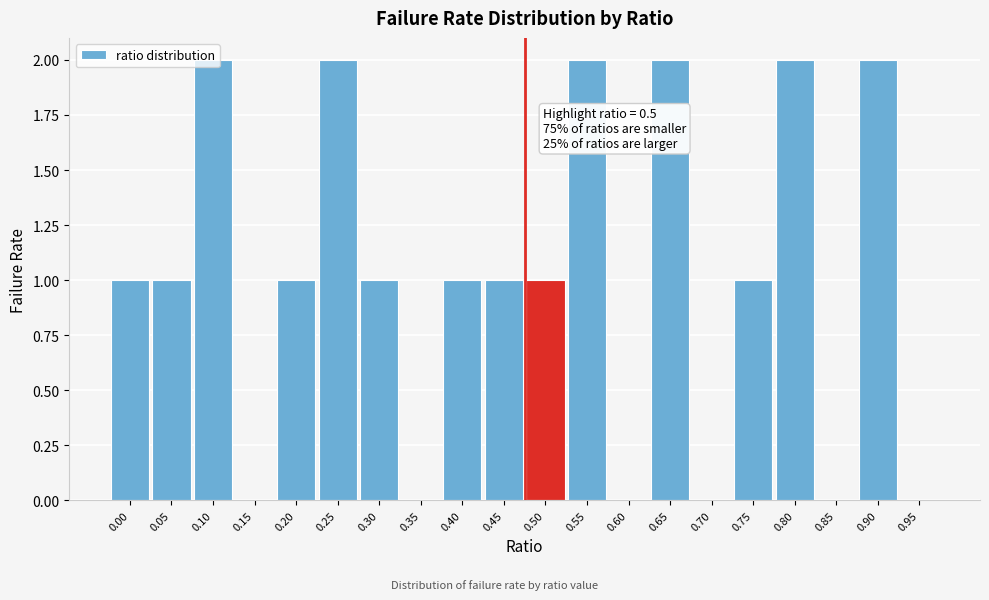

Is it true that the value at 0.15 is 0?

True